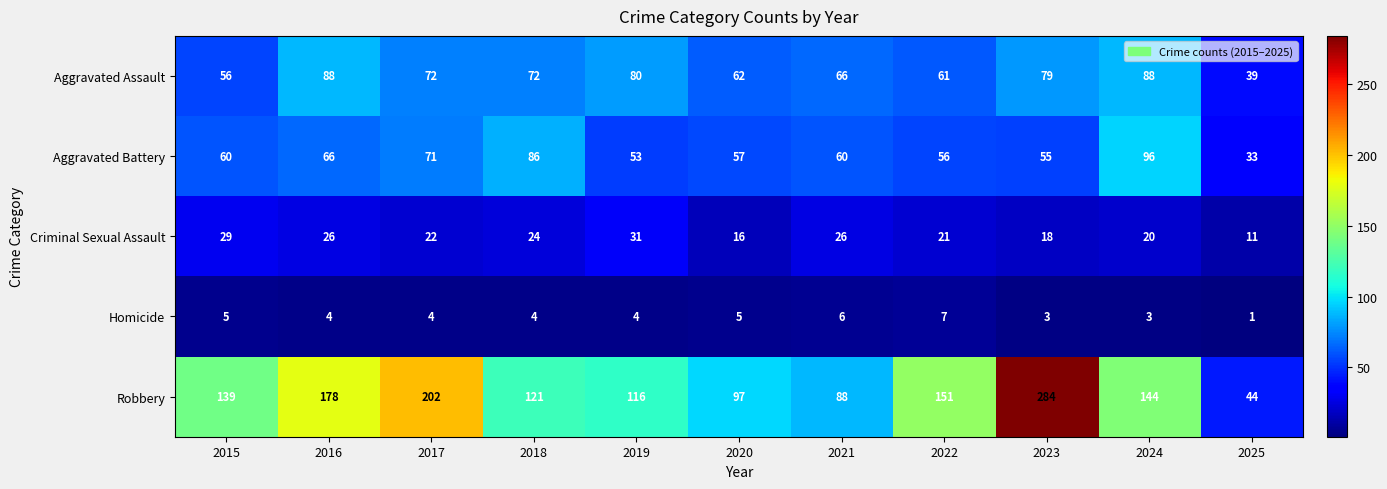

Which series has the largest total across all categories?

Robbery